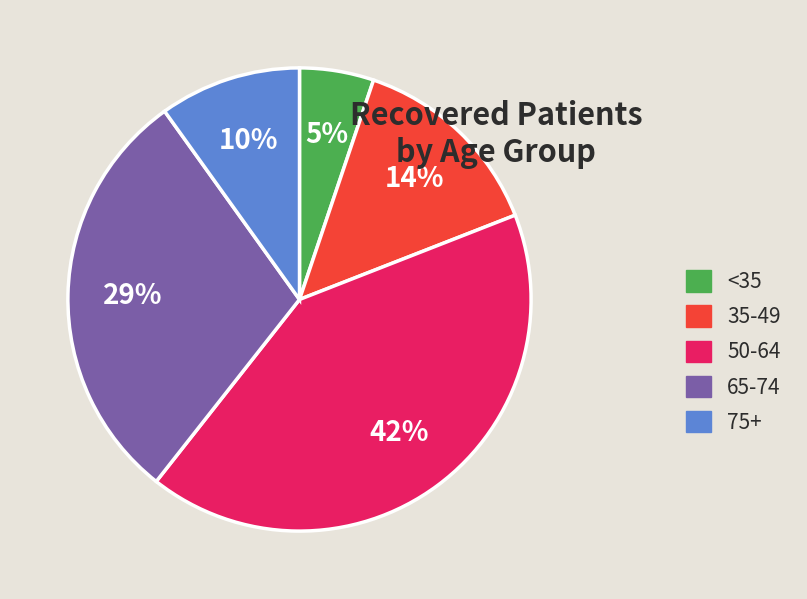

Count the number of slices in the pie.

5